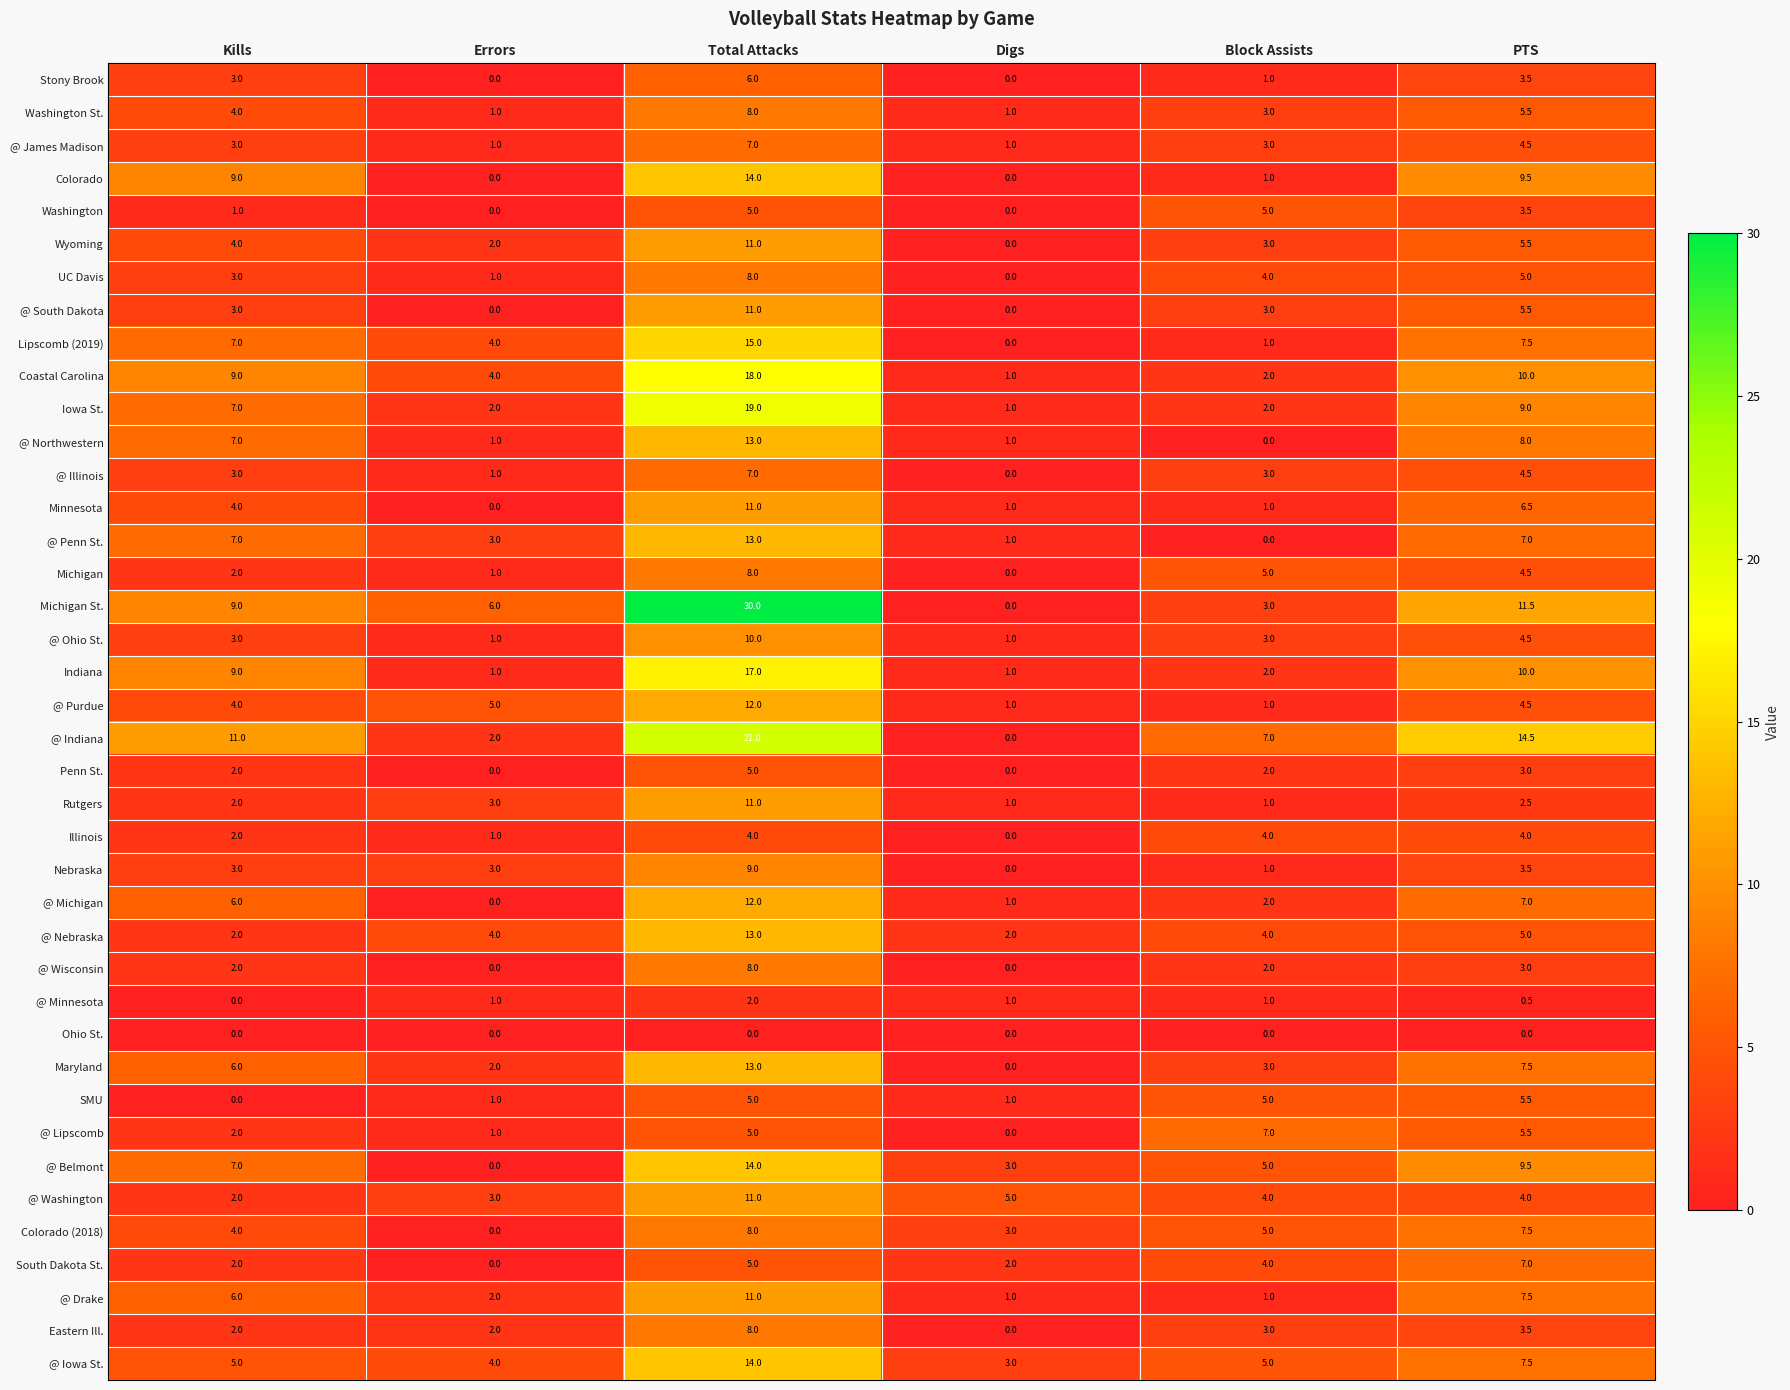

Between Errors and Block Assists, which series saw the biggest shift?

@ Lipscomb